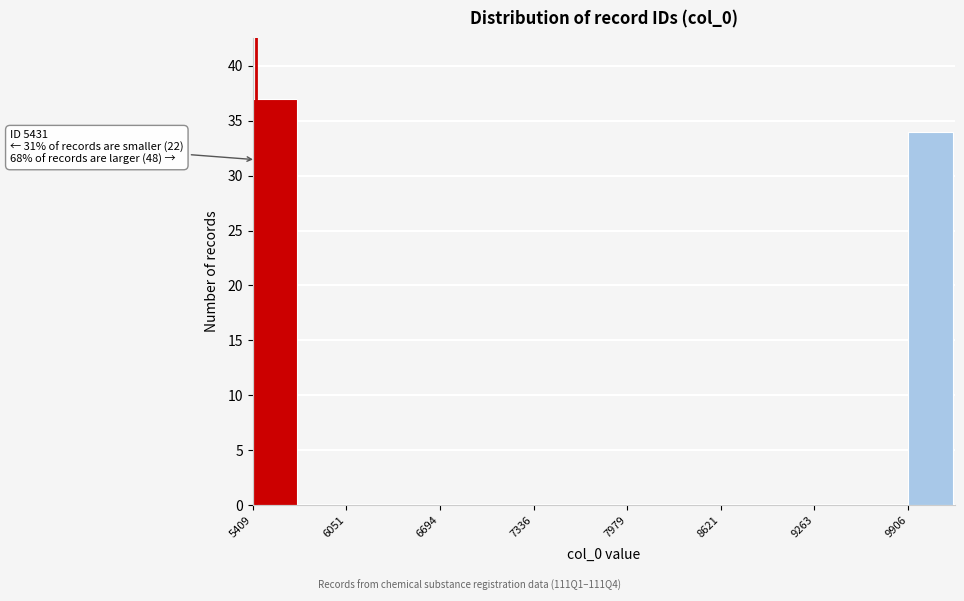

Read against the x-axis, roughly where is the centre of the tallest bar?

5600